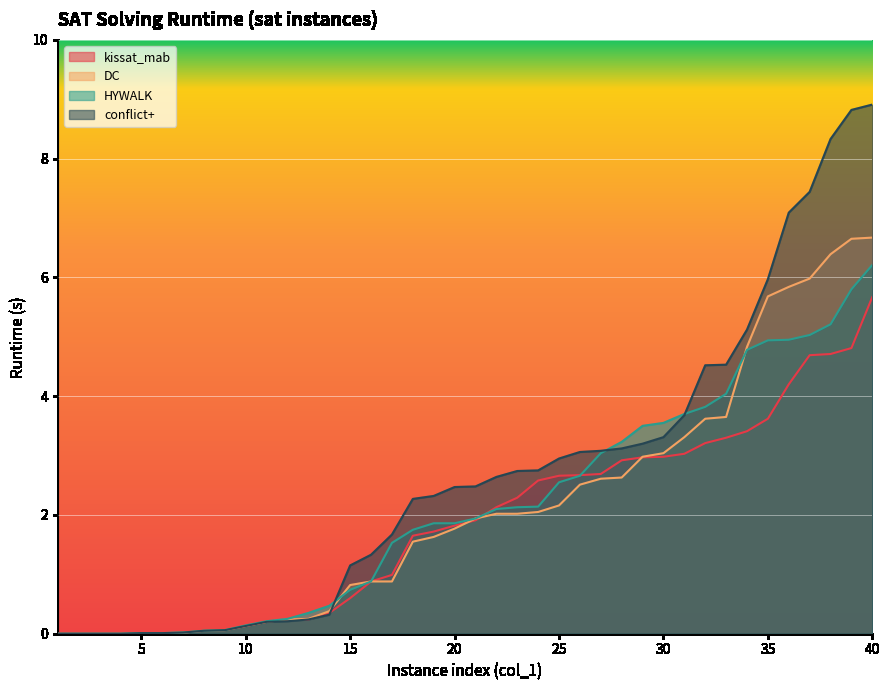

True or false: HYWALK and kissat_mab cross at least once.

True